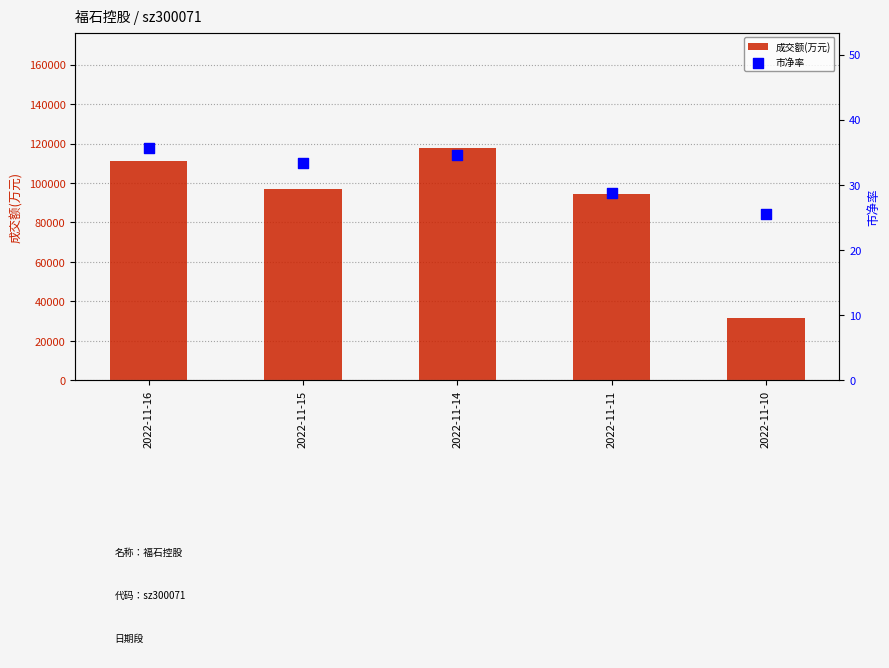

Which series contains the lowest Y value?

市净率